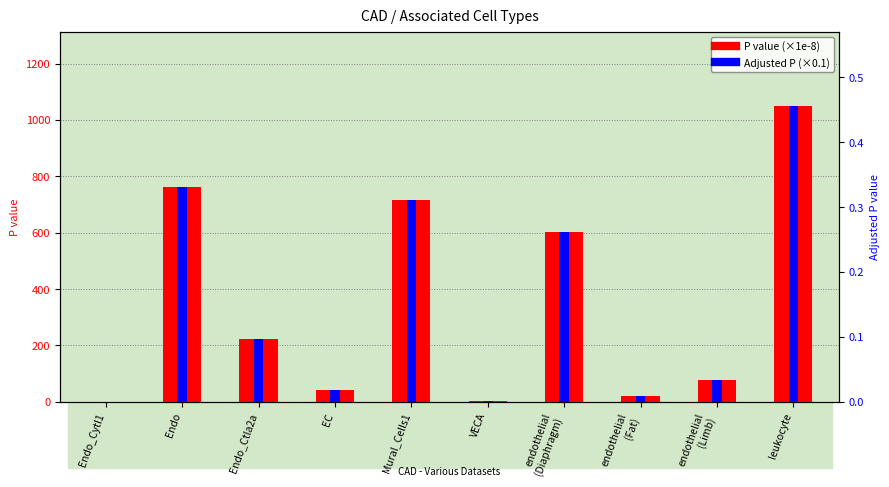

What is the value of the P value (×1e-8) bar at the 3rd from the left?

223.8